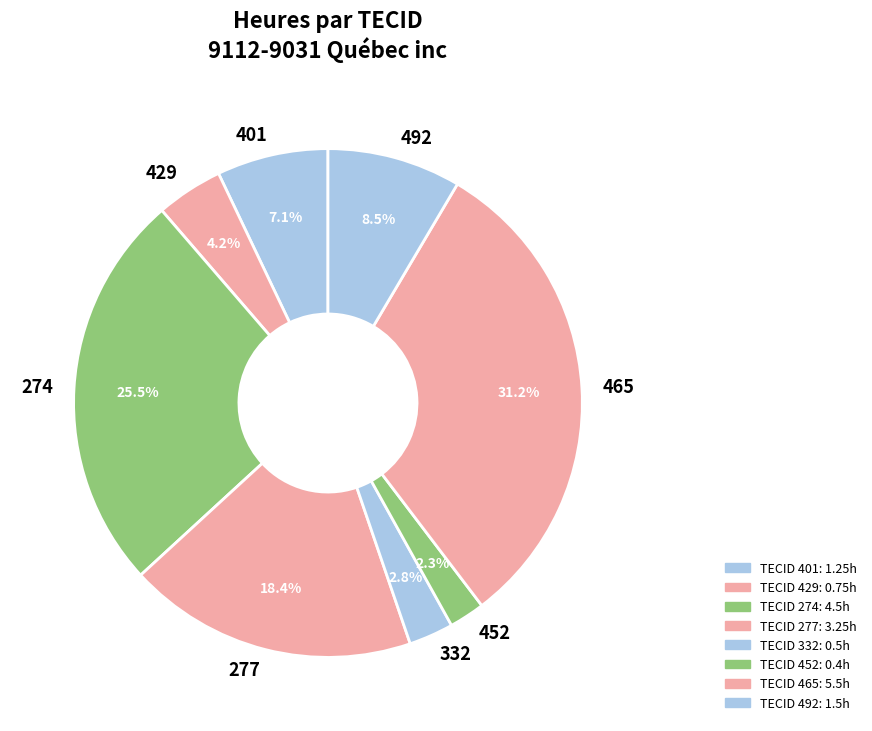

Does any single category account for the majority?

No